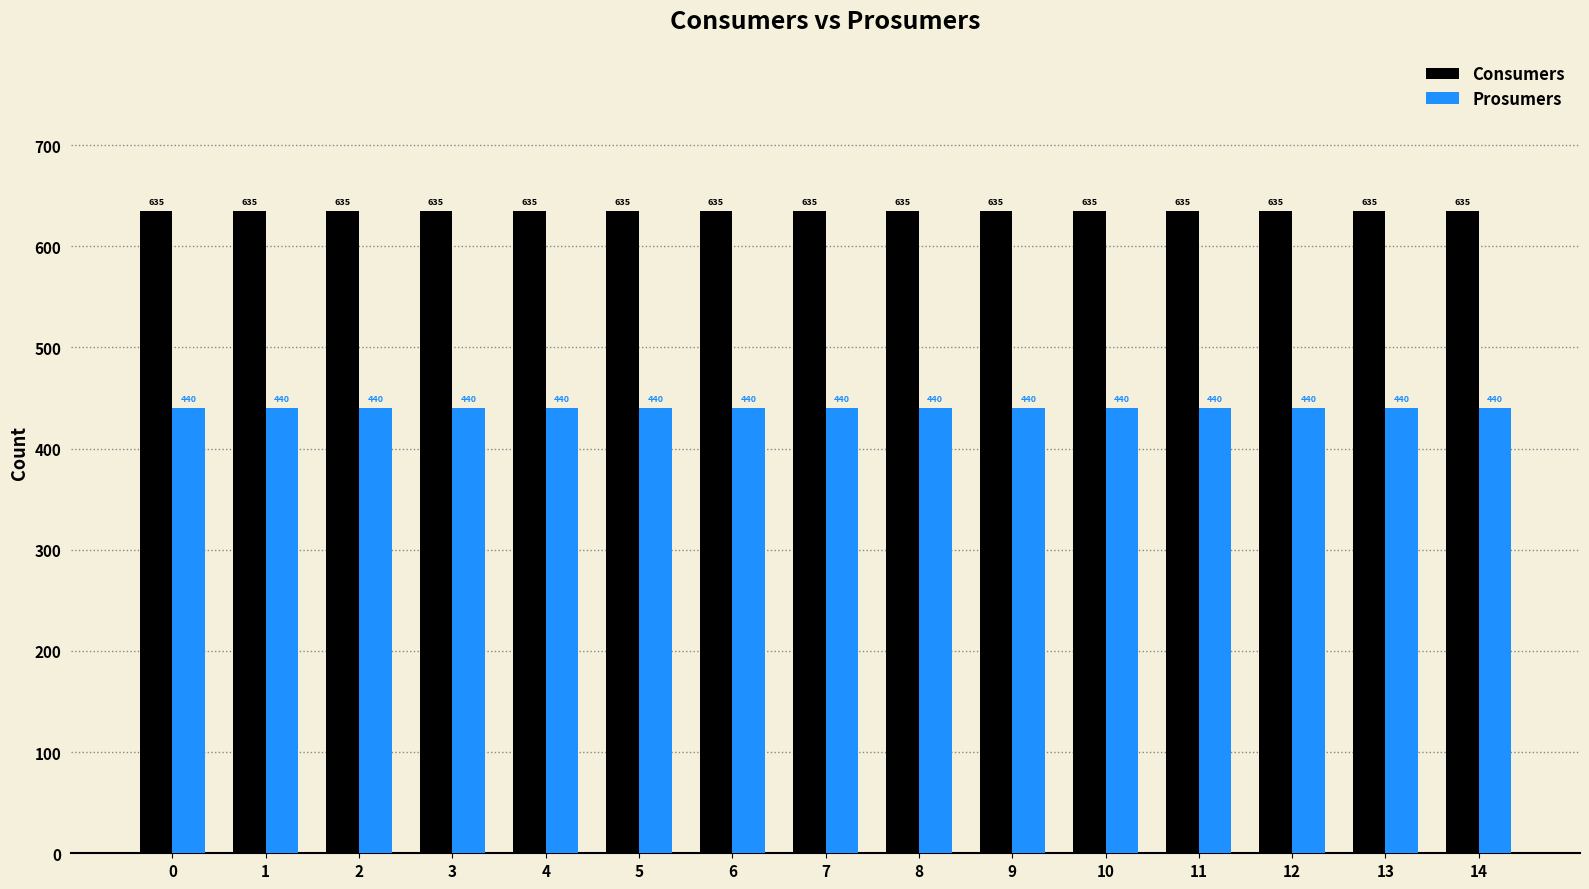

What is the value of the Consumers bar at the 10th from the left?

635